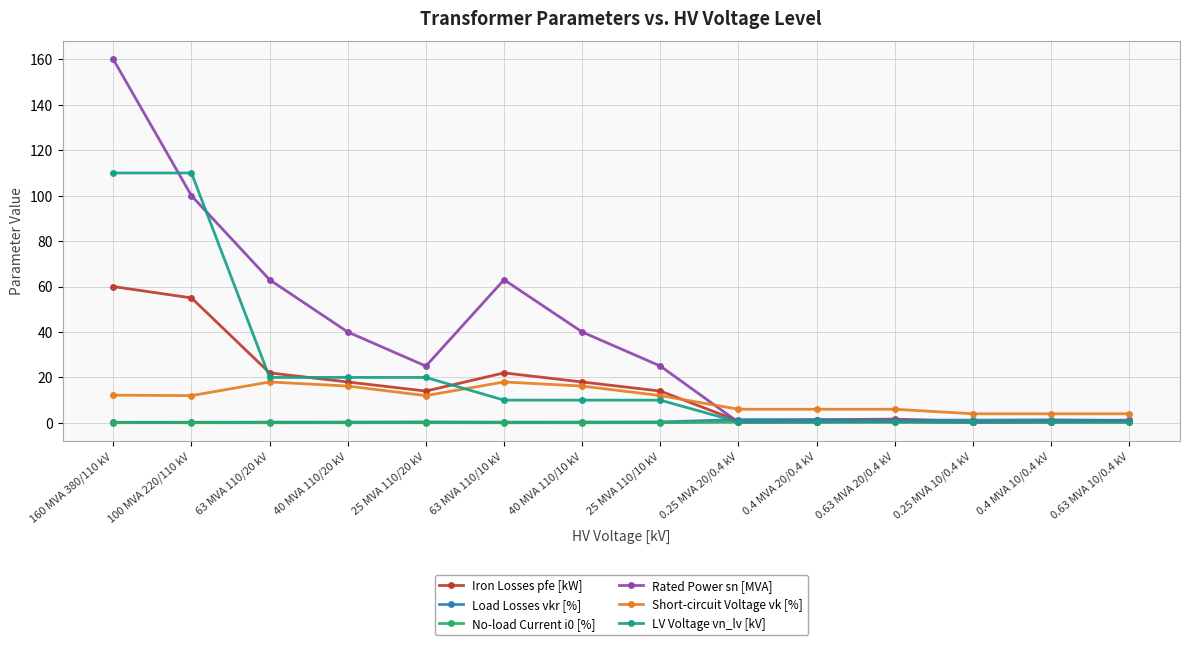

Is the value of LV Voltage vn_lv [kV] at 25 MVA 110/10 kV greater than the value of Rated Power sn [MVA] at 0.25 MVA 10/0.4 kV?

Yes